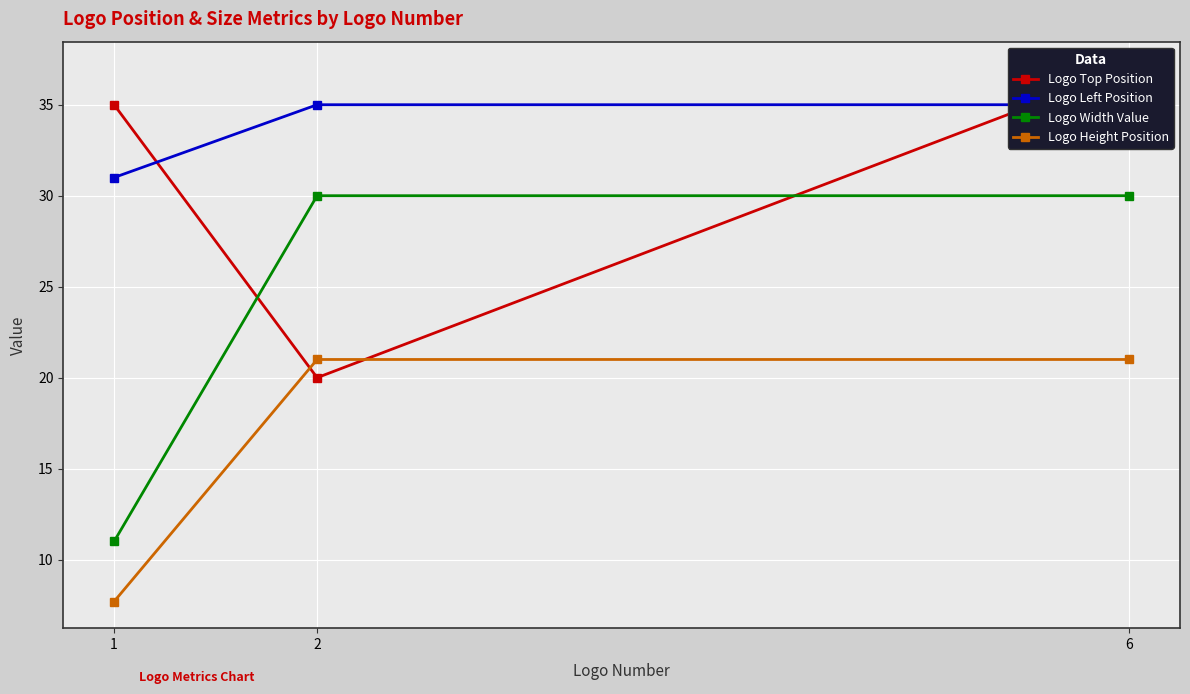

At which label does Logo Height Position reach its minimum?

1